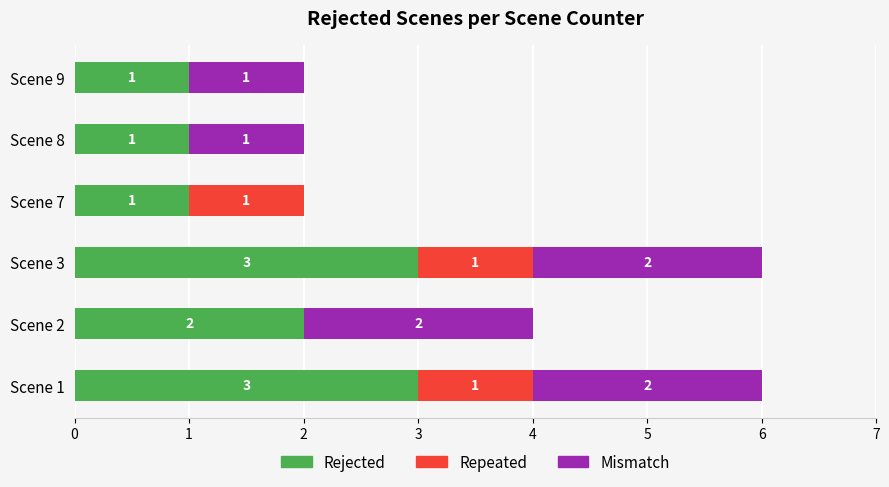

What is the highest value of the Rejected series?

3